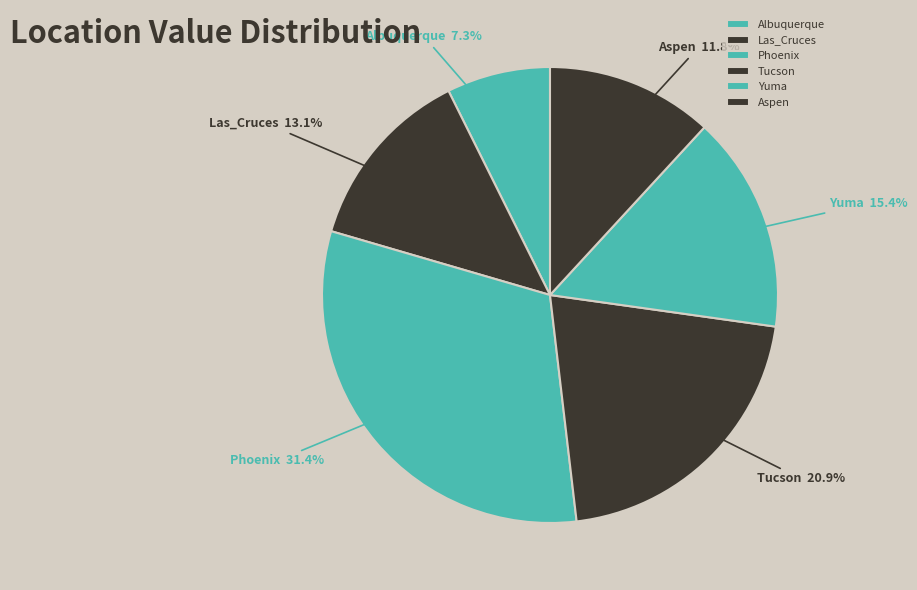

Which slice is the smallest?

Albuquerque